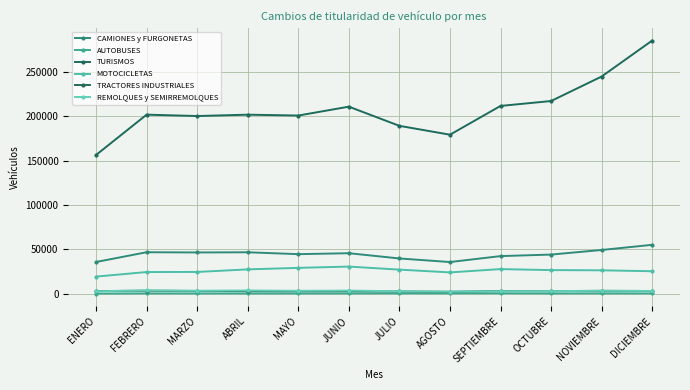

How many lines are shown in the chart?

6